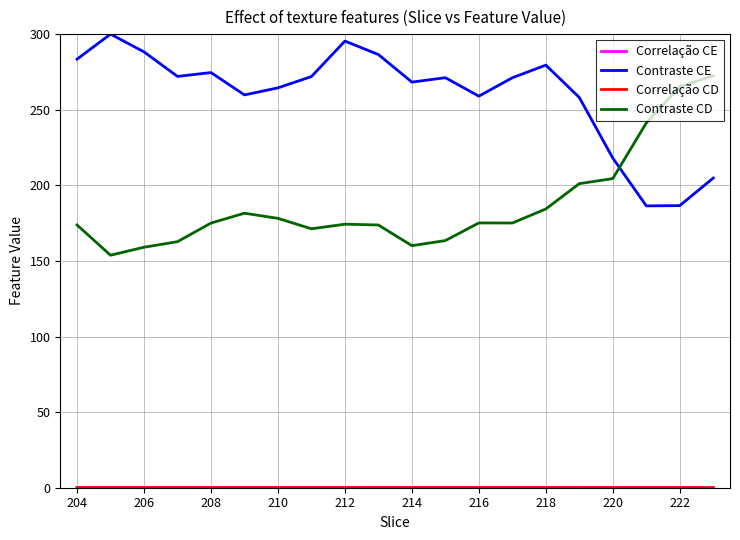

What is the maximum value shown in the chart?

300.0